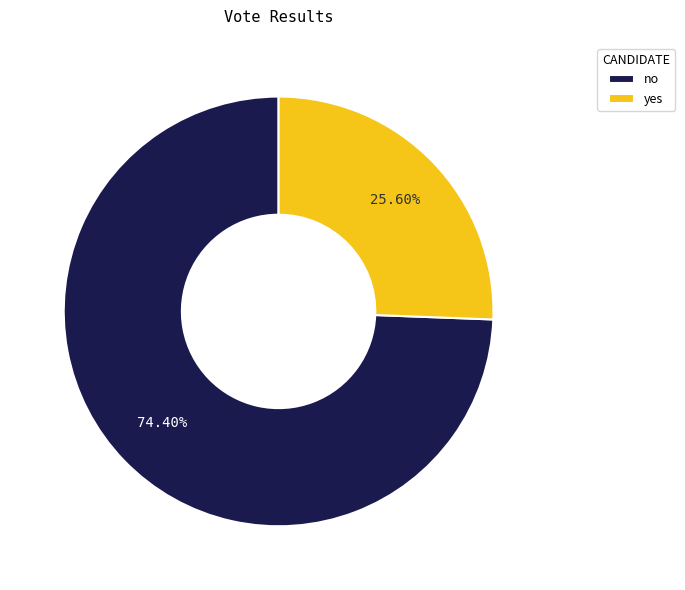

Approximately how many times larger is the value at no compared to yes?

2.9